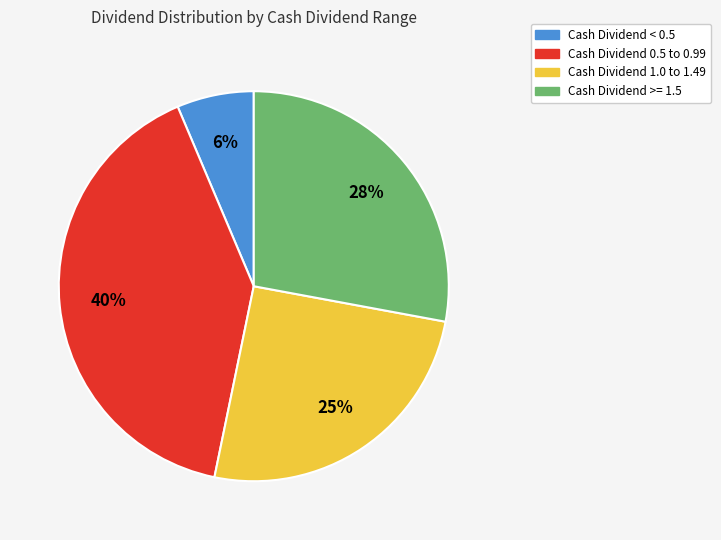

Is the sum of Cash Dividend 1.0 to 1.49 and Cash Dividend < 0.5 greater than half?

No